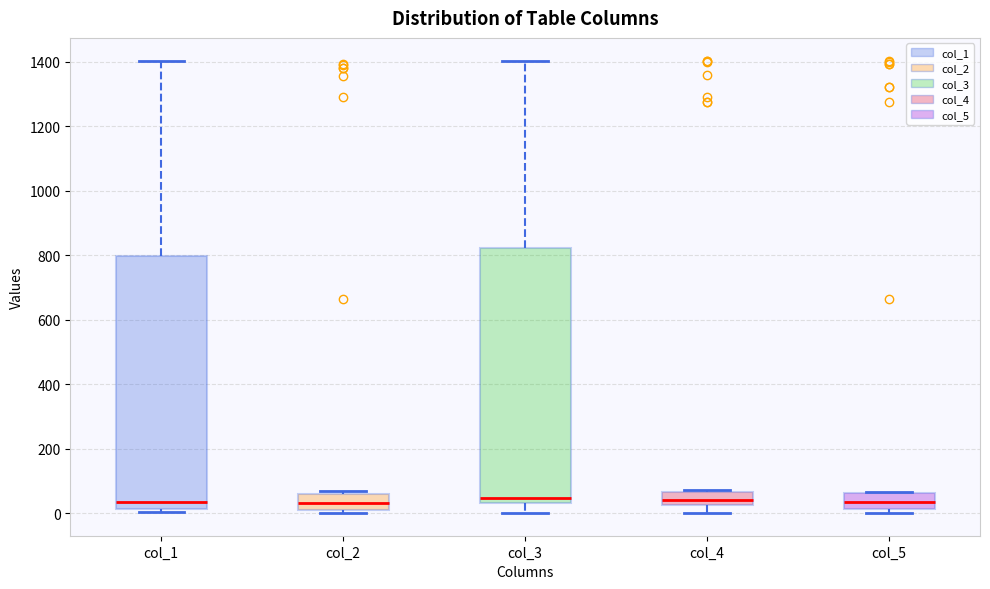

Reading left to right, read every box against the y-axis: the position of its median line, the range the box covers, and the ends of its whiskers. The values are not printed on the chart, so give them approximately, as read against the axis.

col_1: median 40, box 20 to 800, whiskers 0 to 1400
col_2: median 40, box 20 to 60, whiskers 0 to 80
col_3: median 40 (just above the box's lower edge), box 40 to 820, whiskers 0 to 1400
col_4: median 40, box 20 to 60, whiskers 0 to 80
col_5: median 40, box 20 to 60, whiskers 0 to 60